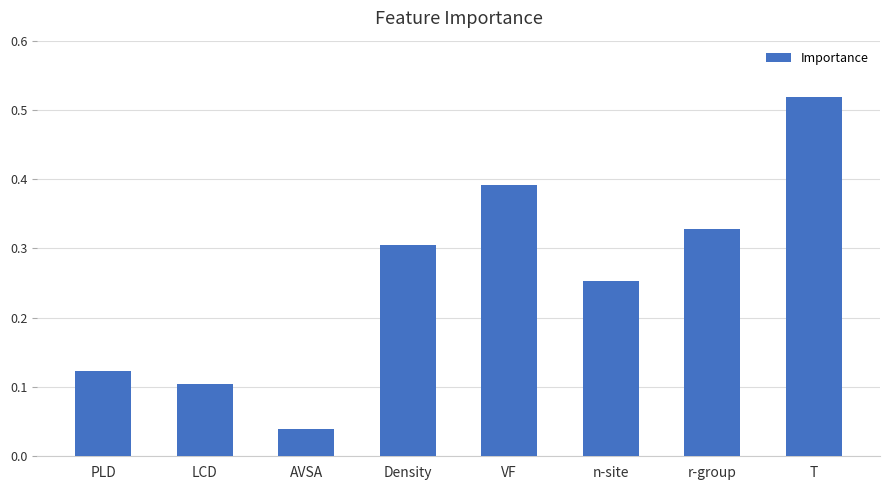

At which label is the value closest to 0?

AVSA